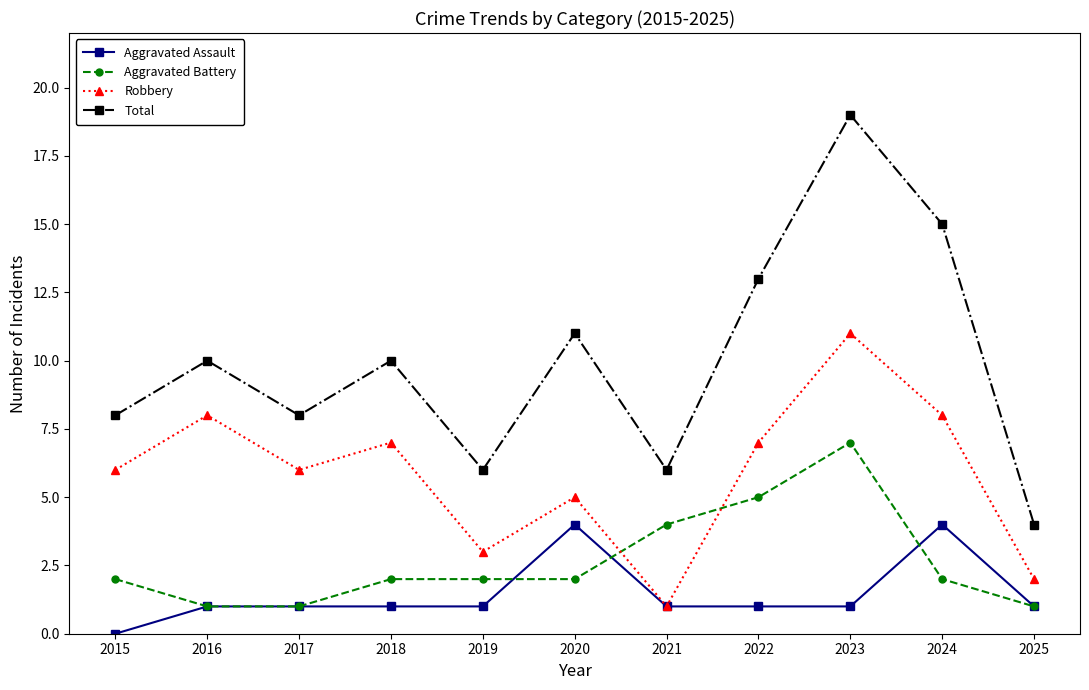

How many distinct data groups are displayed?

4